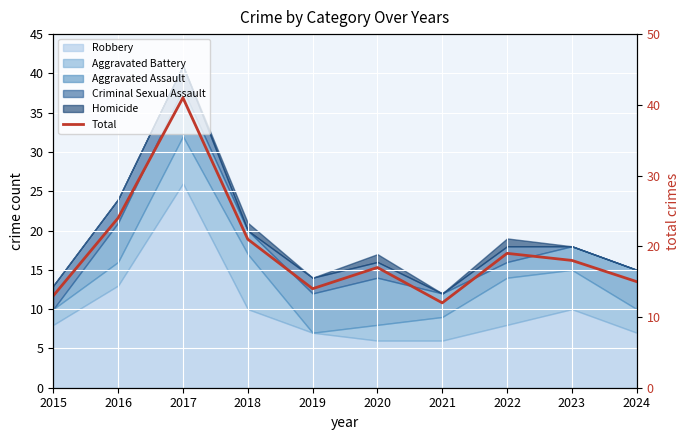

What is the greatest value displayed?

41